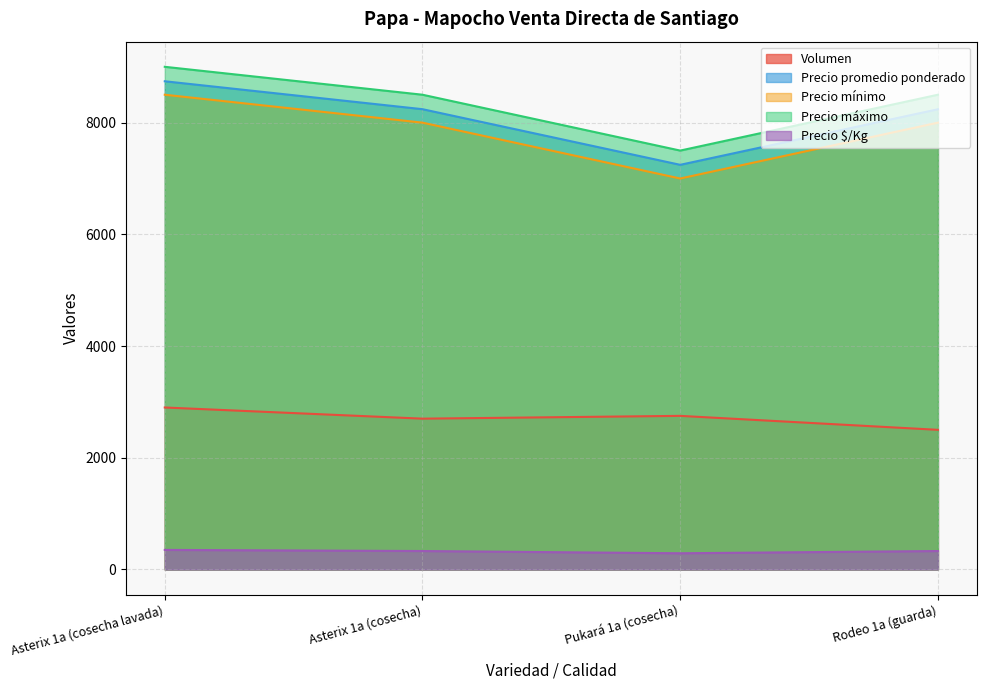

What is the label of the 3rd point from the right?

Asterix 1a (cosecha)